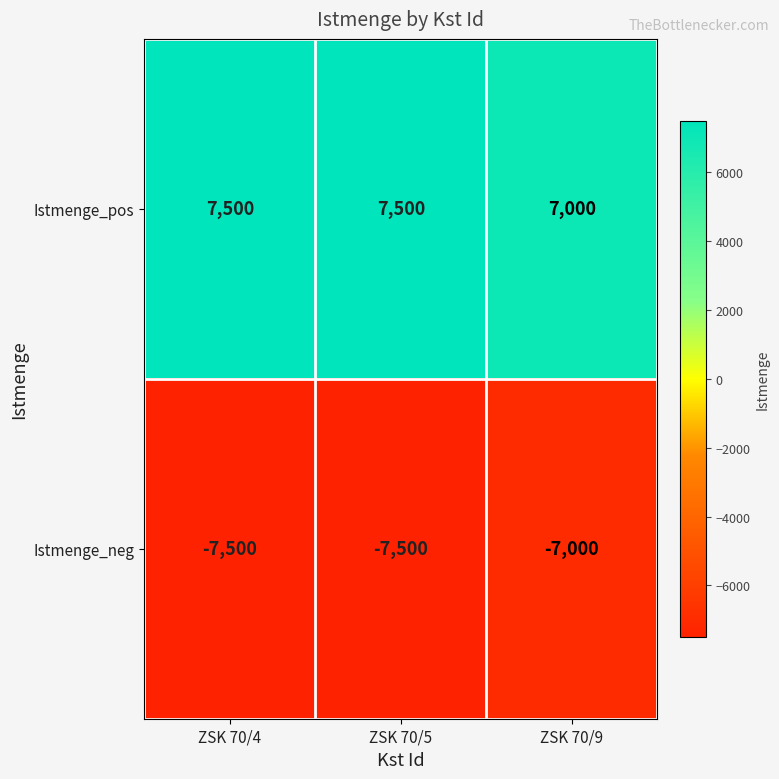

Is the value of Istmenge_neg at ZSK 70/4 greater than the value of Istmenge_pos at ZSK 70/4?

No